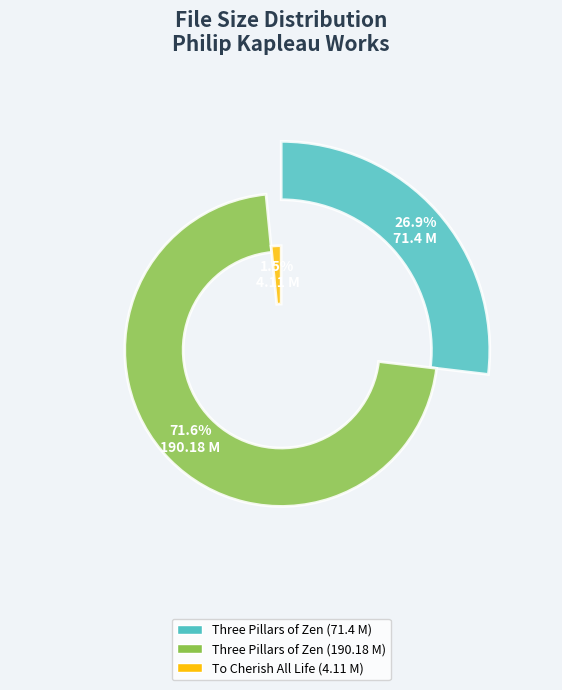

Combined, what portion of the pie is To Cherish All Life (4.11 M) and Three Pillars of Zen (71.4 M)?

28.4%